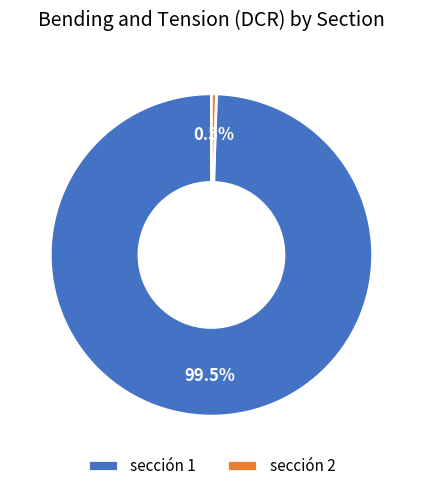

Is there any slice that represents more than half of the pie?

Yes